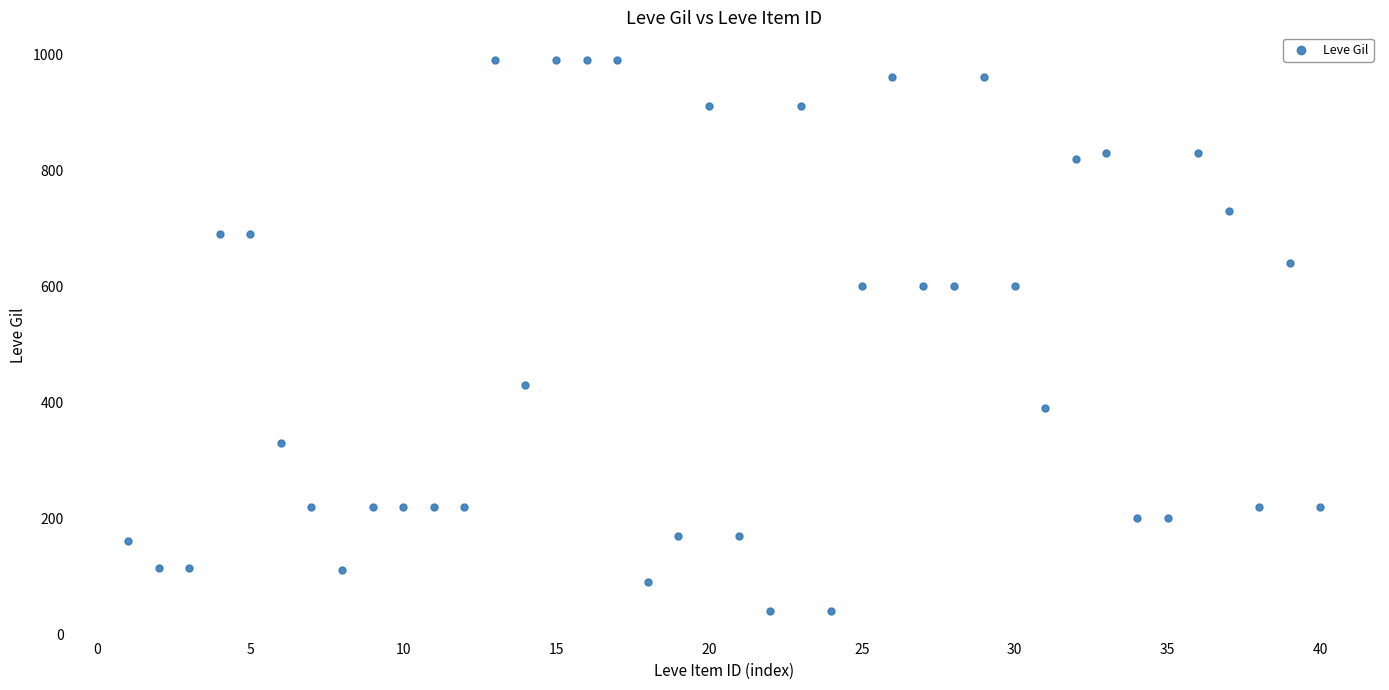

What is the range of X values (max minus min)?

39